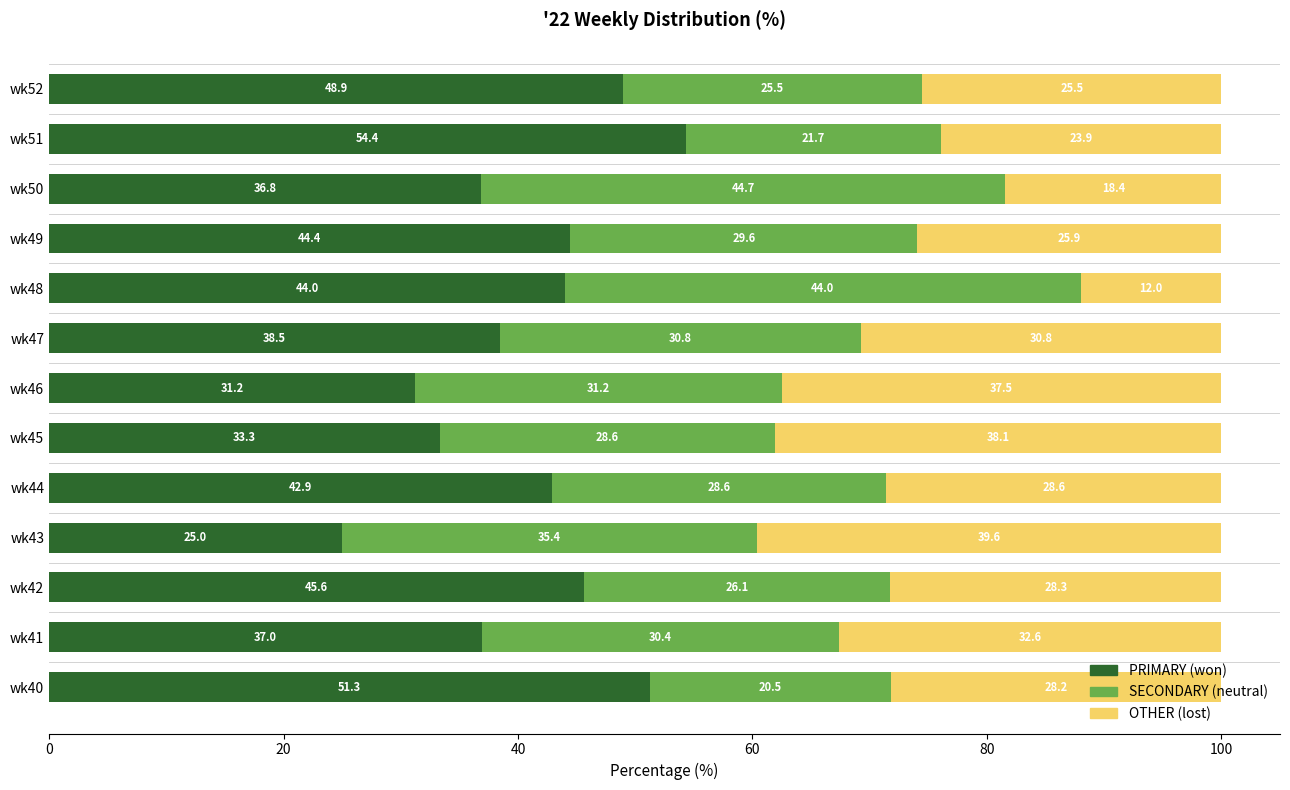

What is the total value across all series at wk40?

100.0